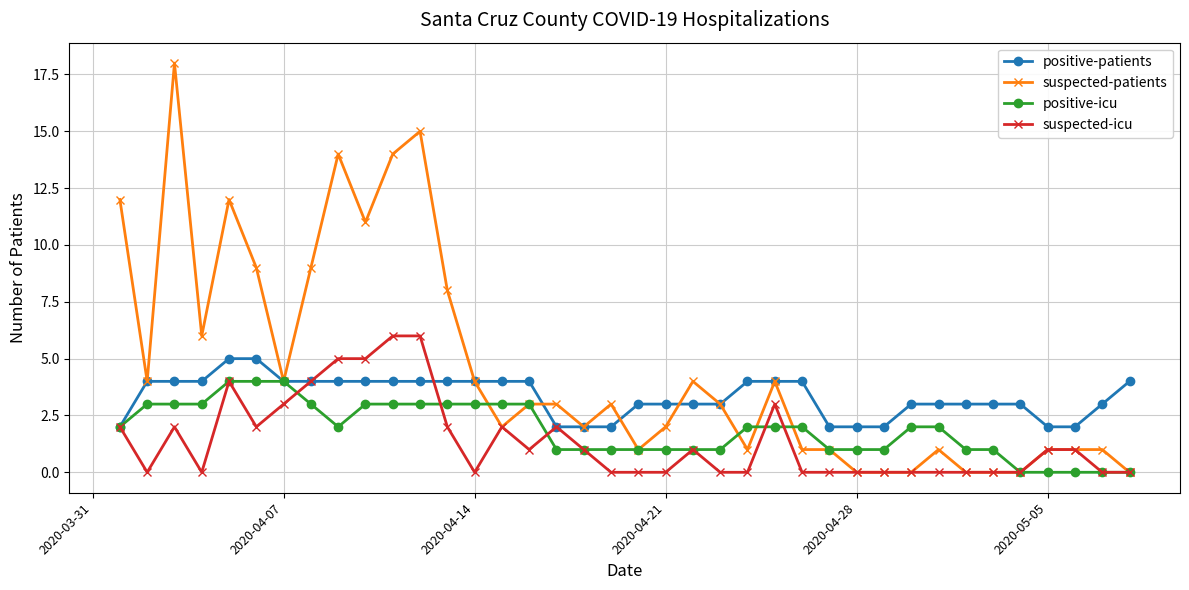

How many data points does each series have?

38